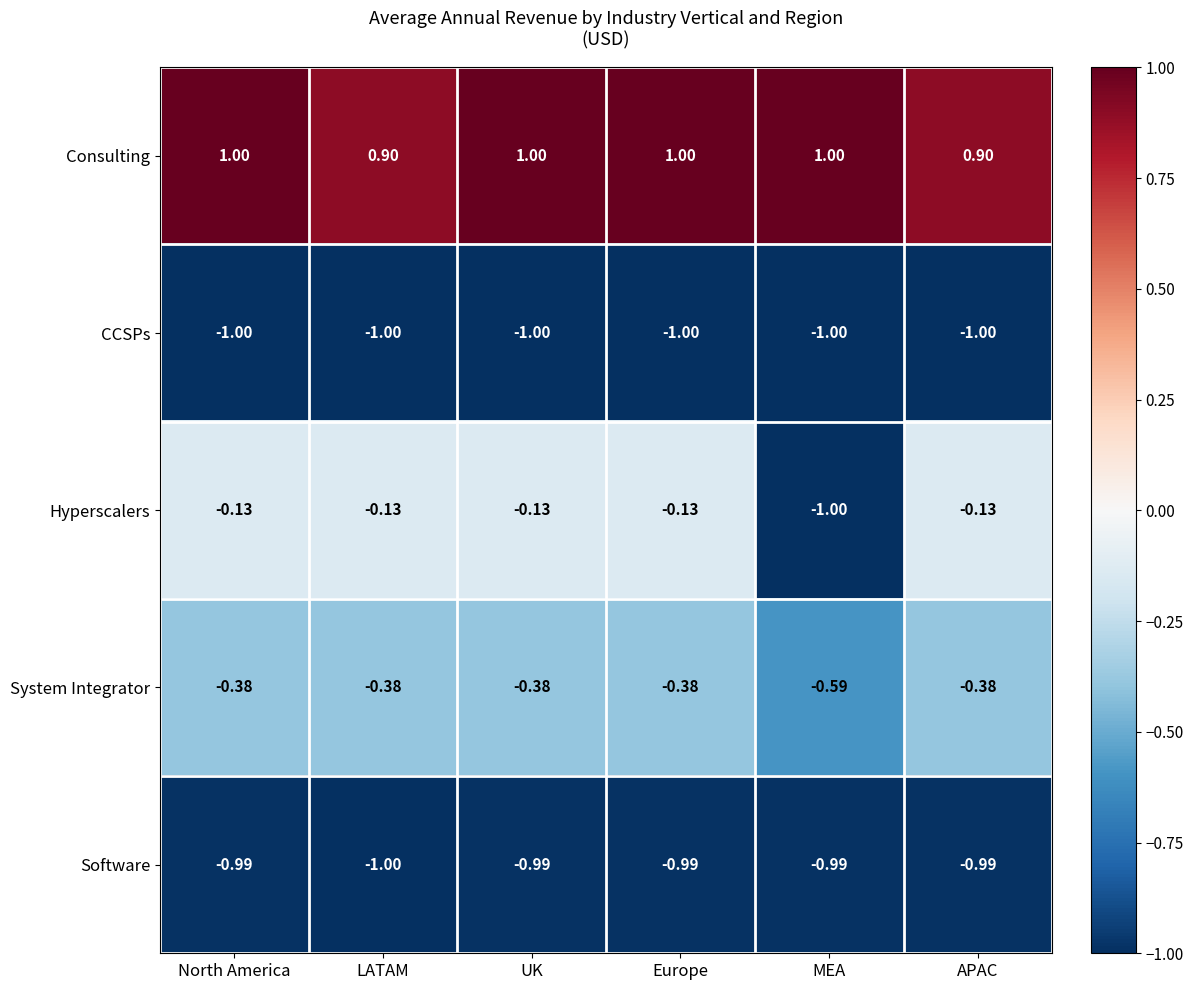

Which series has the widest spread of values?

Hyperscalers